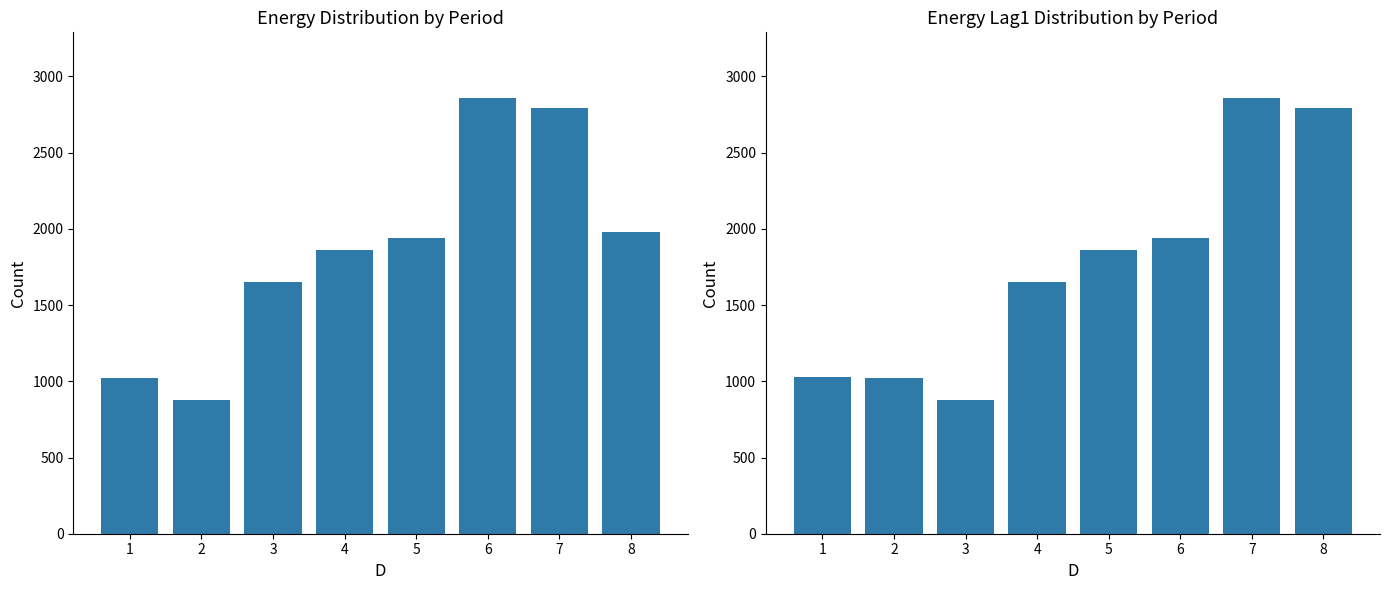

True or false: Energy has a value of 1860 at 4.

True